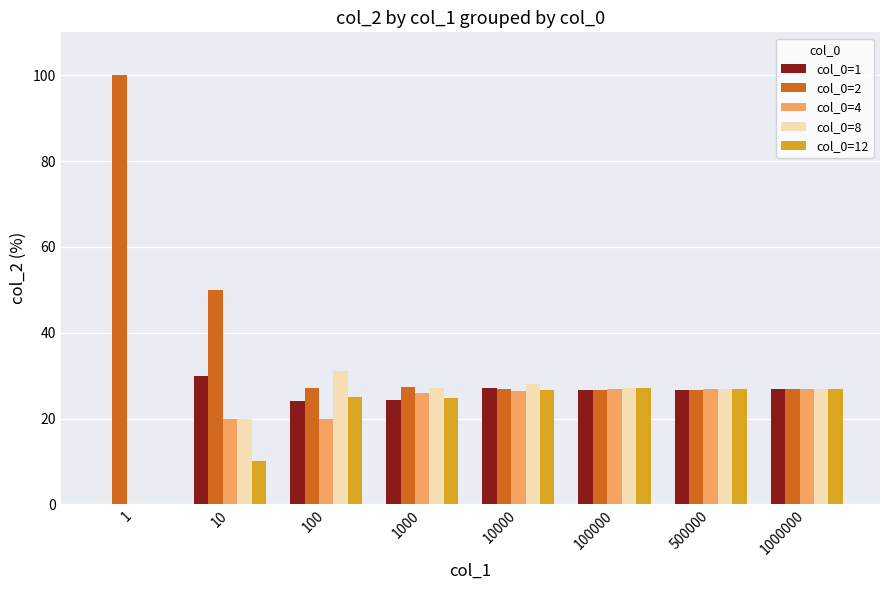

Are the bars grouped side by side (vs. stacked)?

Yes